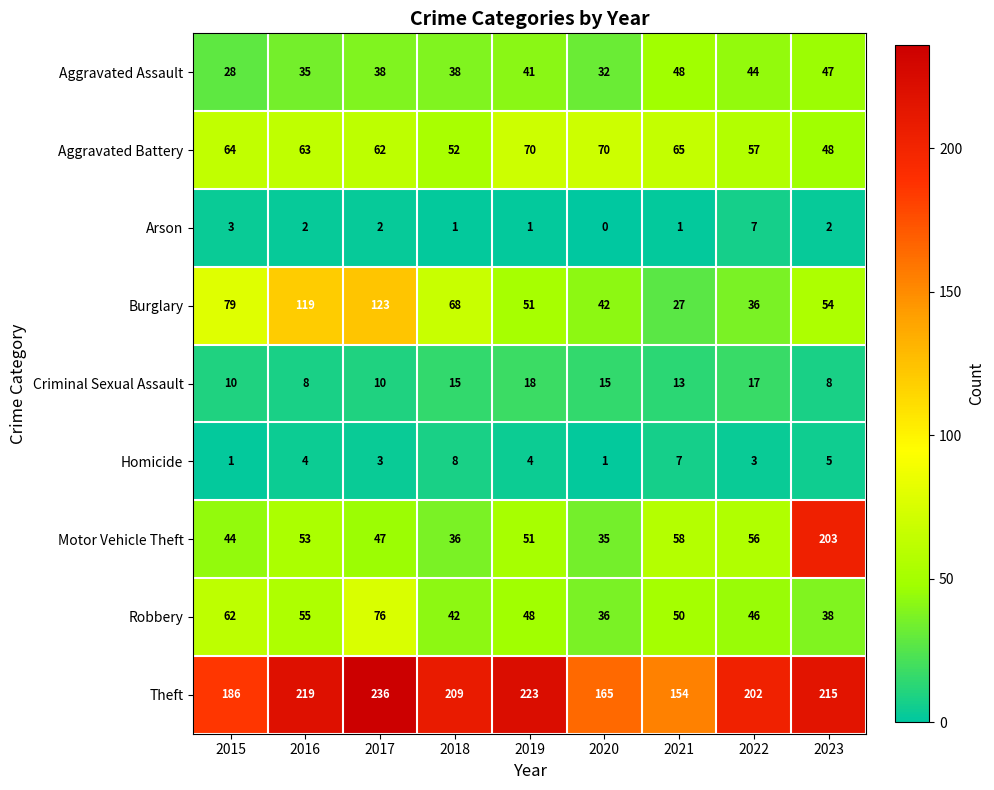

List the series in order of their peak value, highest first.

Theft, Motor Vehicle Theft, Burglary, Robbery, Aggravated Battery, Aggravated Assault, Criminal Sexual Assault, Homicide, Arson